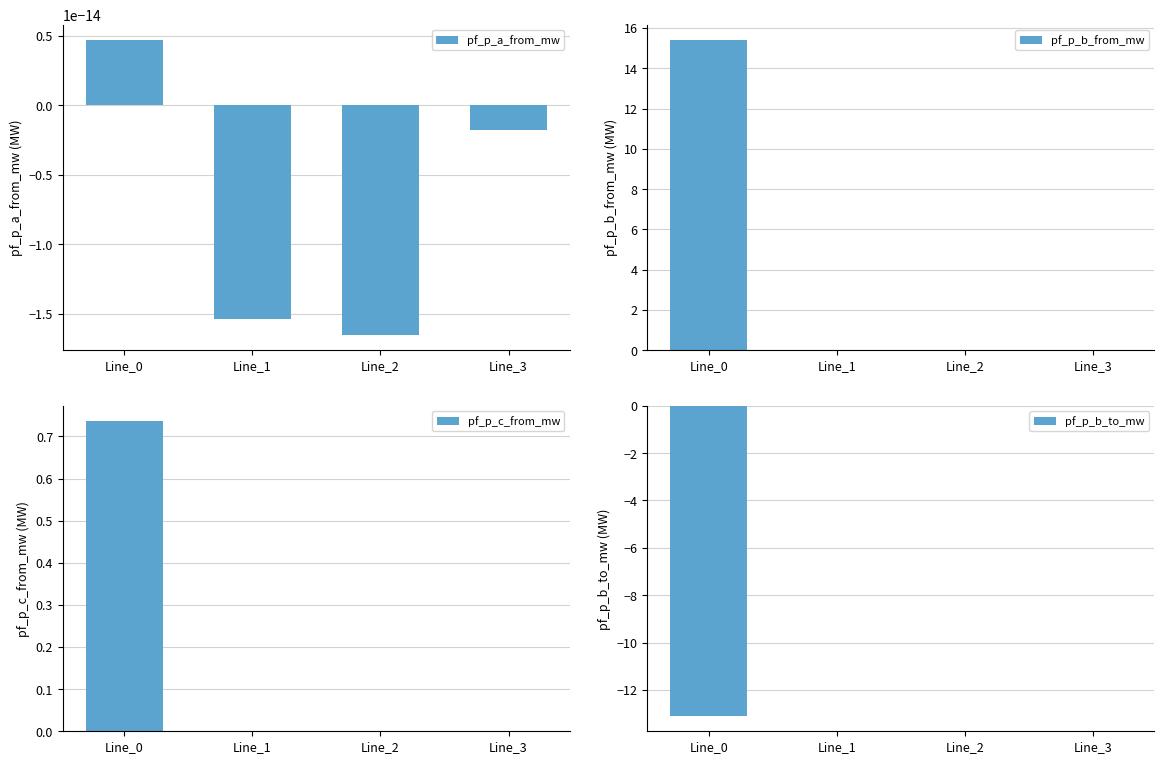

What is the sum of all pf_p_b_to_mw values?

-13.1